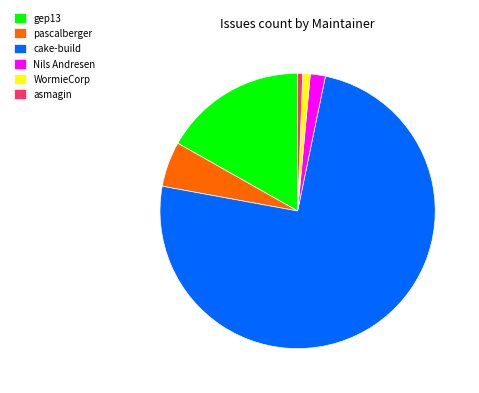

Does gep13 represent more than half of the total?

No